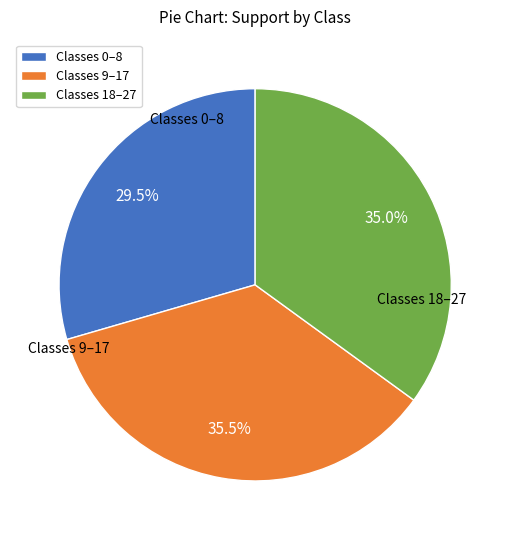

Combined, what portion of the pie is Classes 9–17 and Classes 0–8?

65.0%